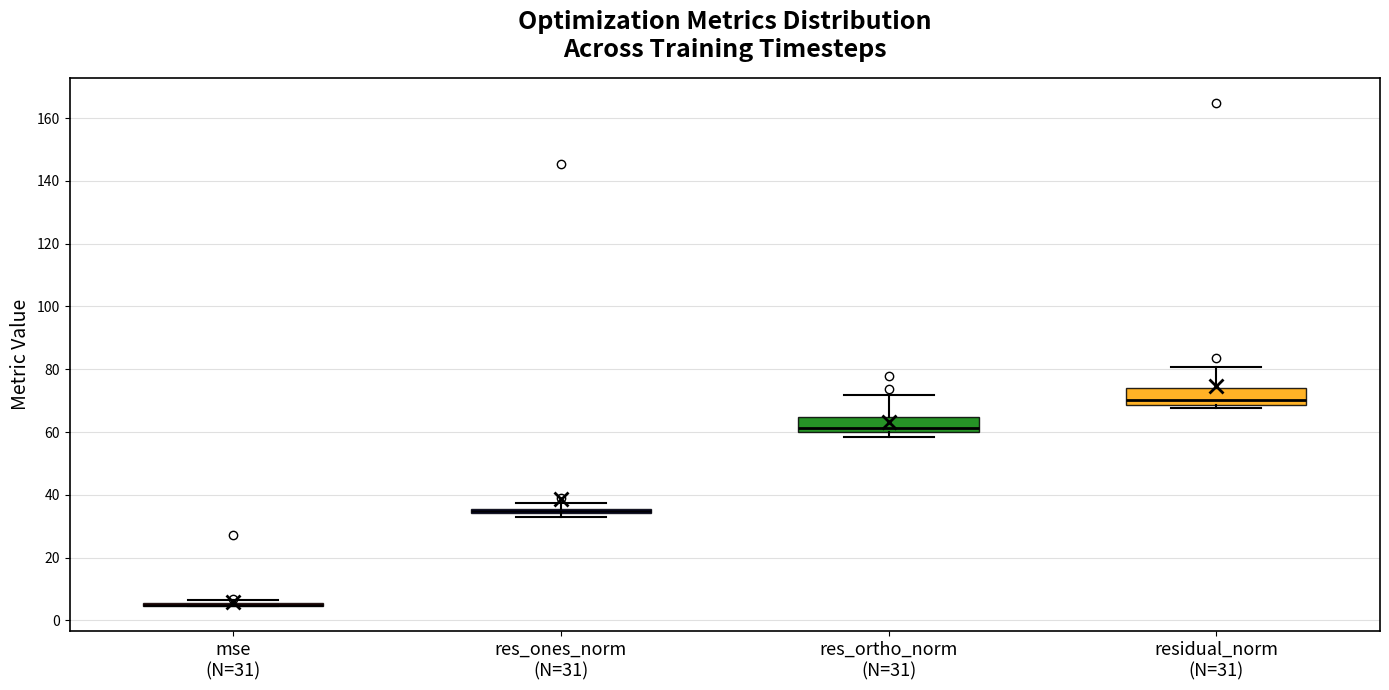

Where is the upper edge of the box for res_ones_norm (N=31) on the y-axis? The values are not printed on the chart, so give them approximately, as read against the axis.

36